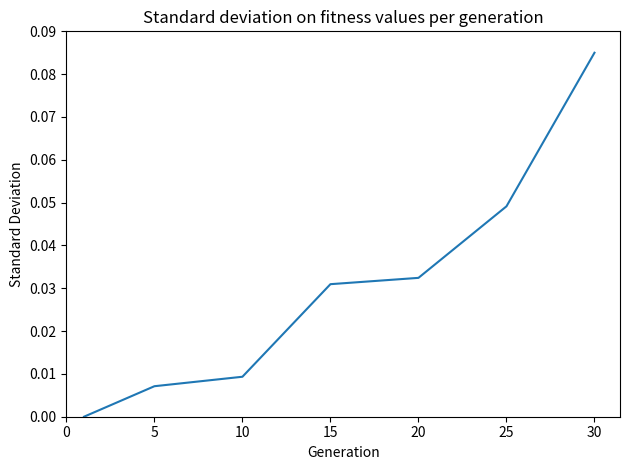

True or false: the data has more than 2 interior local peaks.

False